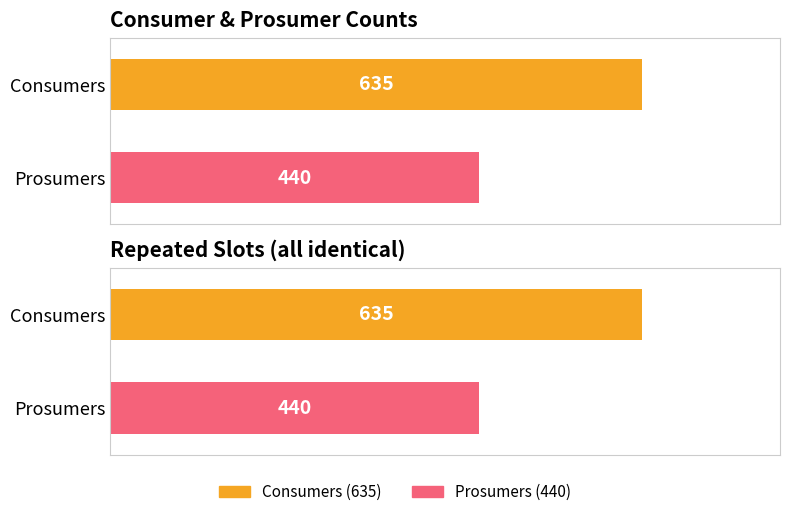

Which series has the widest spread of values?

Consumers